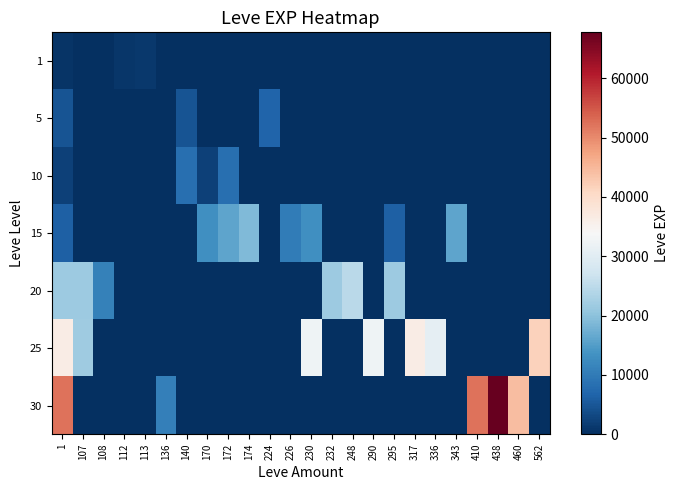

What is the maximum value shown in the chart?

67730